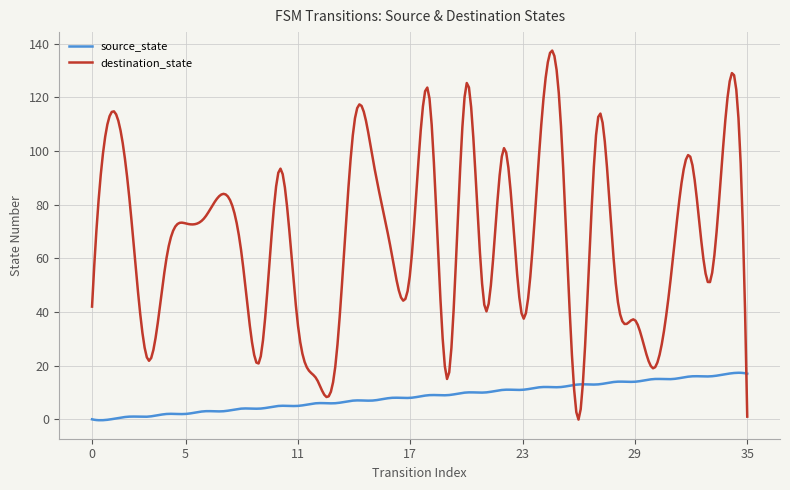

Is this an area chart (filled region under the line)?

No